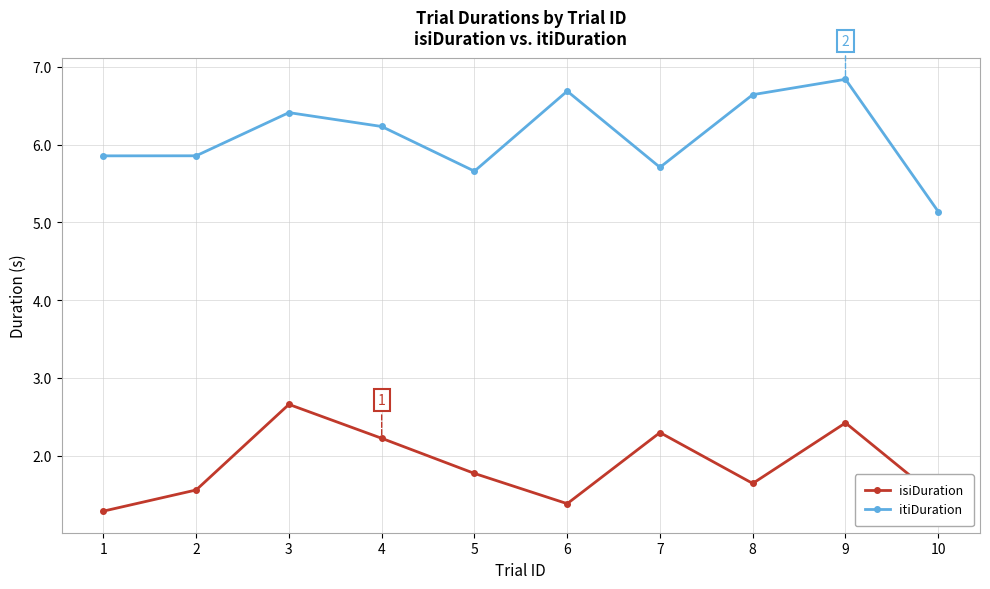

At which category does isiDuration reach its first local valley?

6